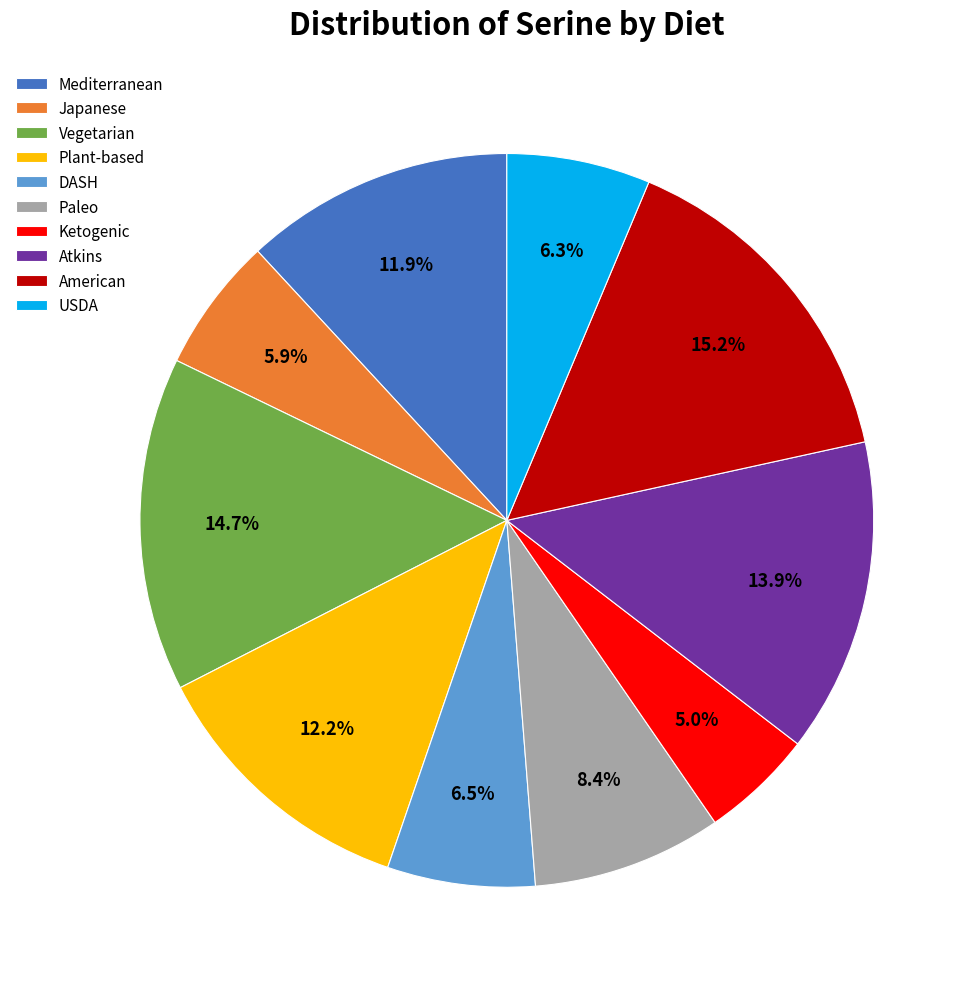

What percentage is NOT represented by Mediterranean?

88.1%